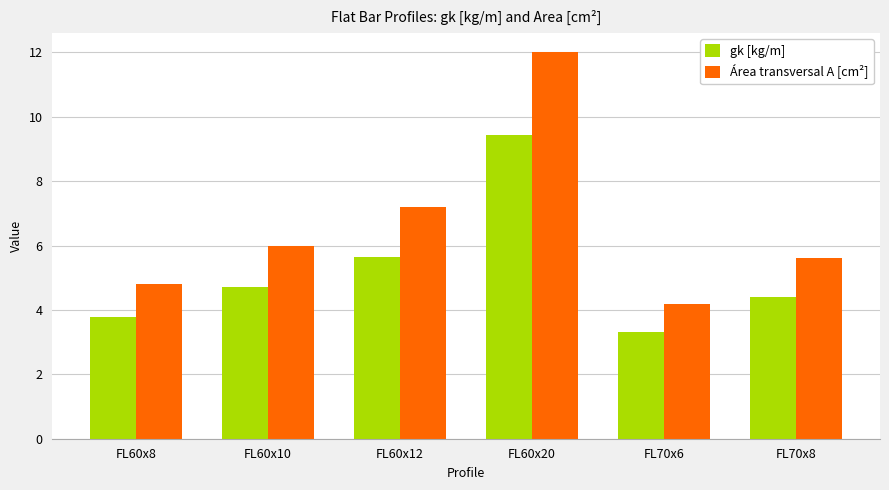

At which label does gk [kg/m] first exceed 4?

FL60x10